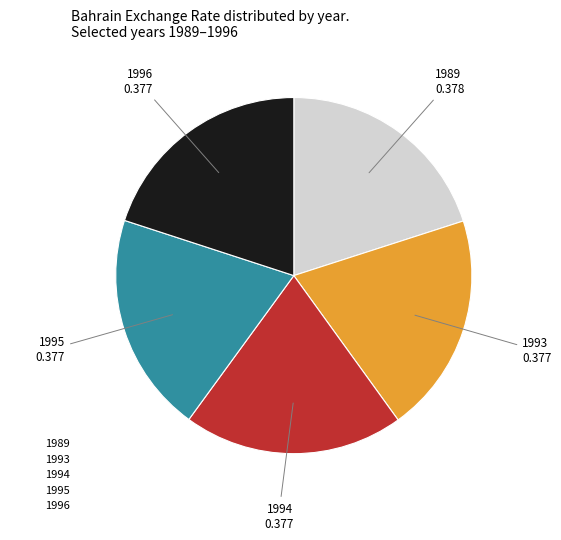

Does any single category account for the majority?

No